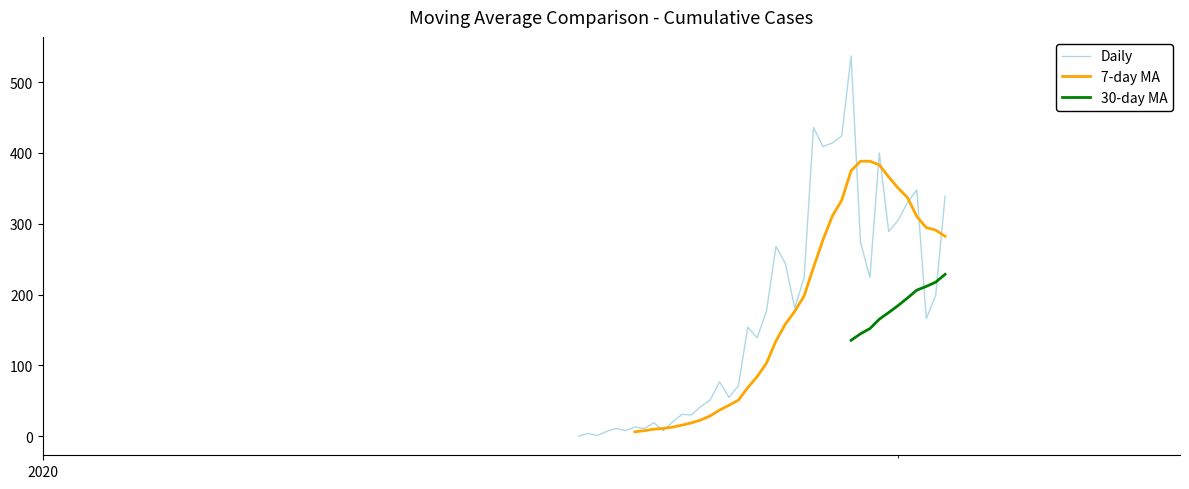

What is the highest value of the Daily series?

537